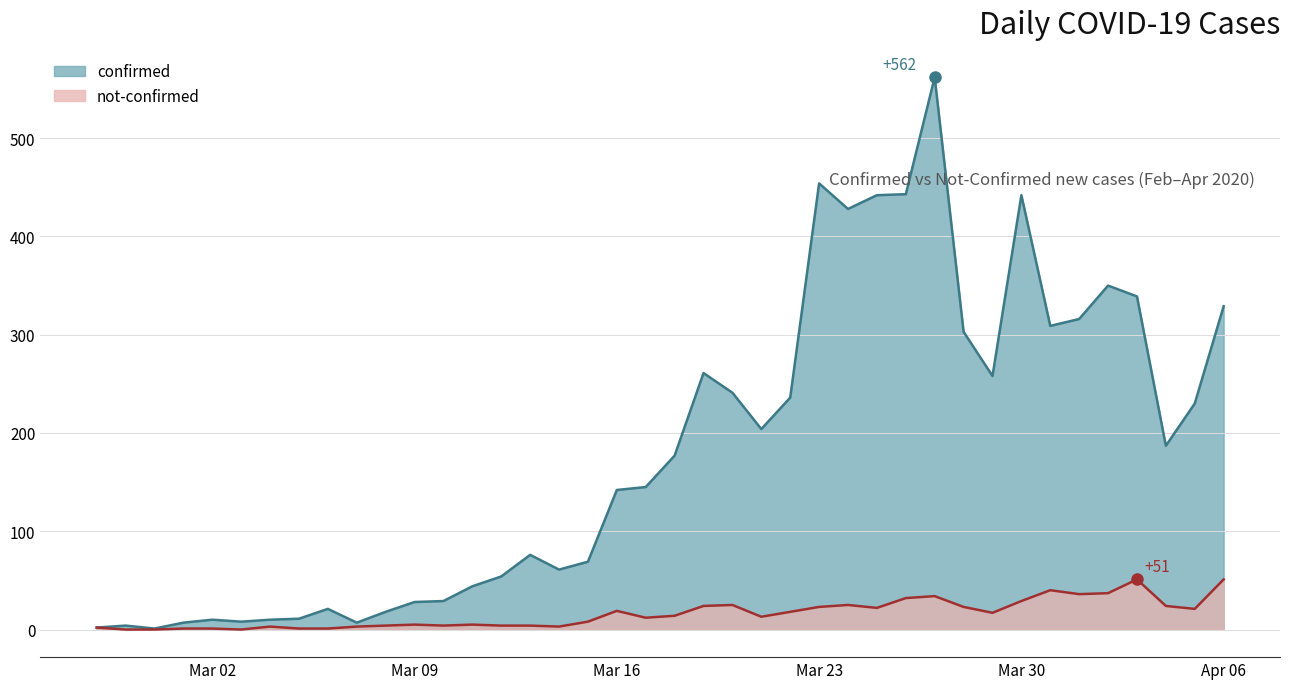

What is the difference between the maximum and minimum values in the confirmed series?

561